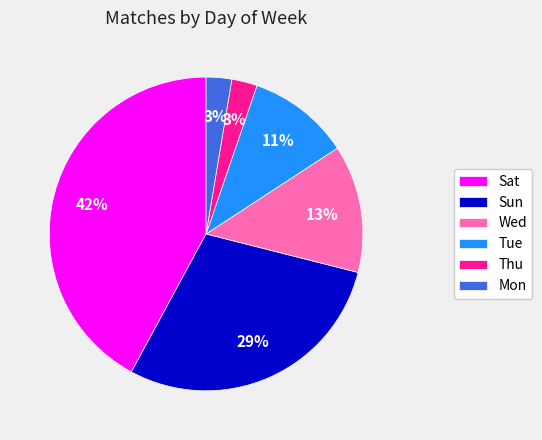

The Mon slice represents 16% of the pie. True or false?

False